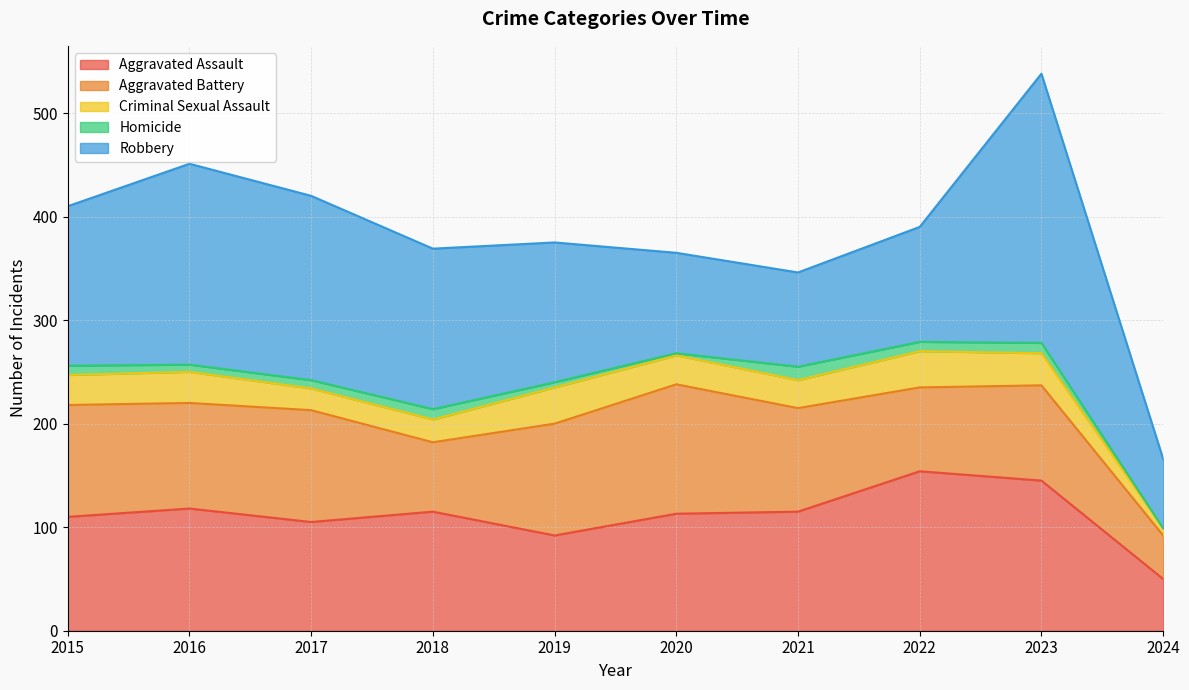

At which category does the chart reach its peak across all series?

2023